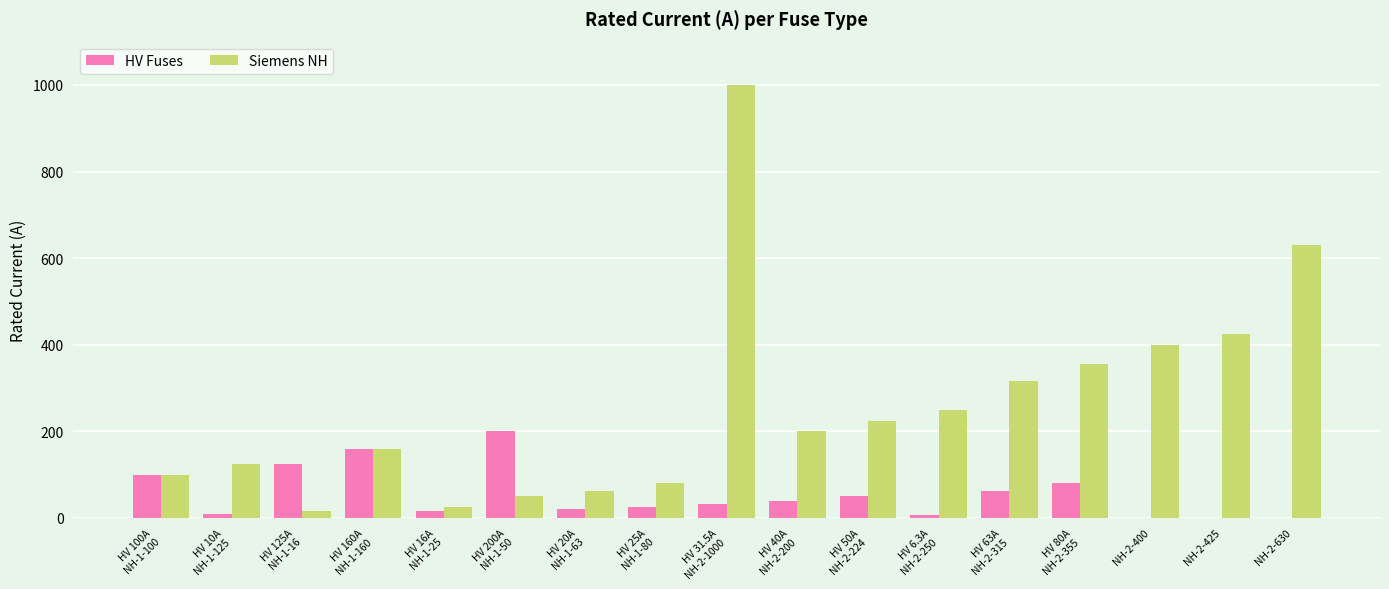

Where is Siemens NH nearest to the value 508?

NH-2-425